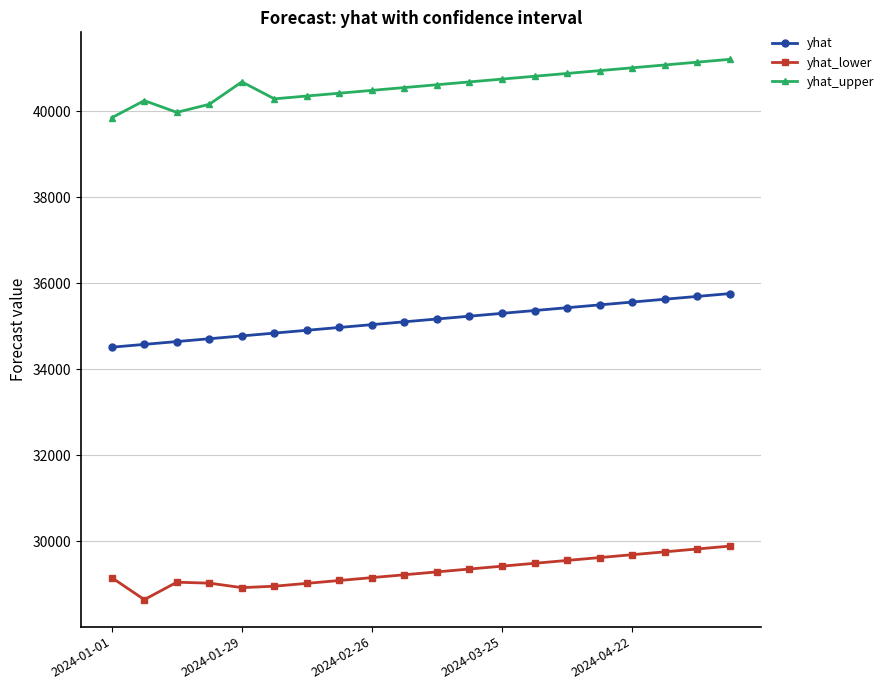

List the series in order of their overall mean, lowest first.

yhat_lower, yhat, yhat_upper